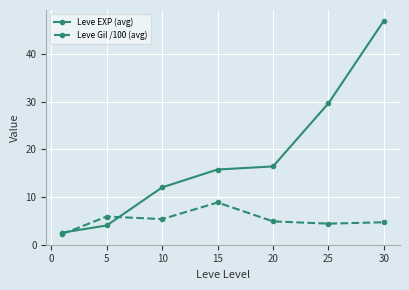

Rank the series by their average value, from highest to lowest.

Leve EXP (avg), Leve Gil /100 (avg)